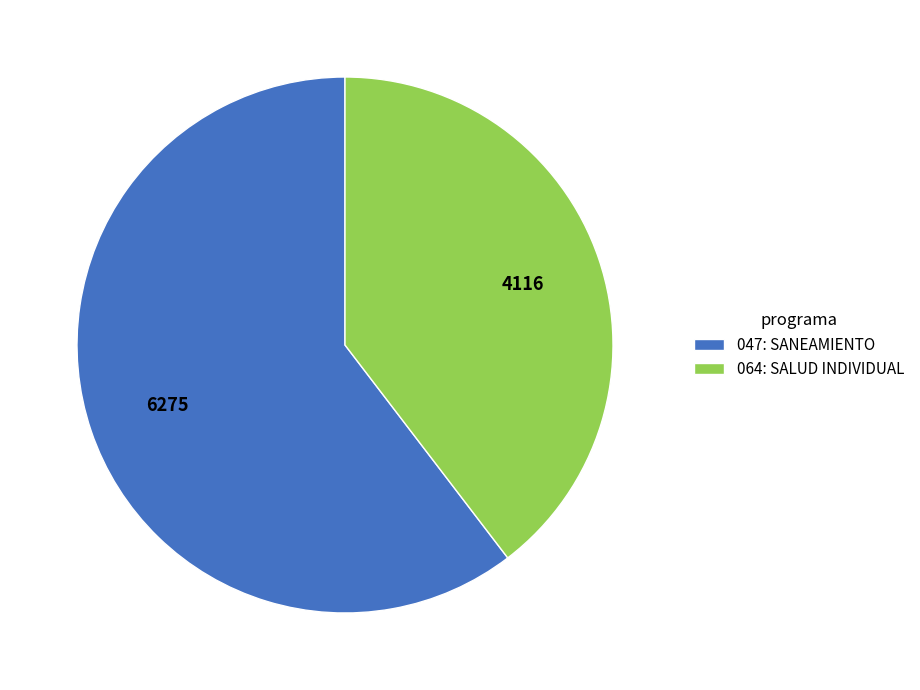

The 064: SALUD INDIVIDUAL slice represents 29% of the pie. True or false?

False